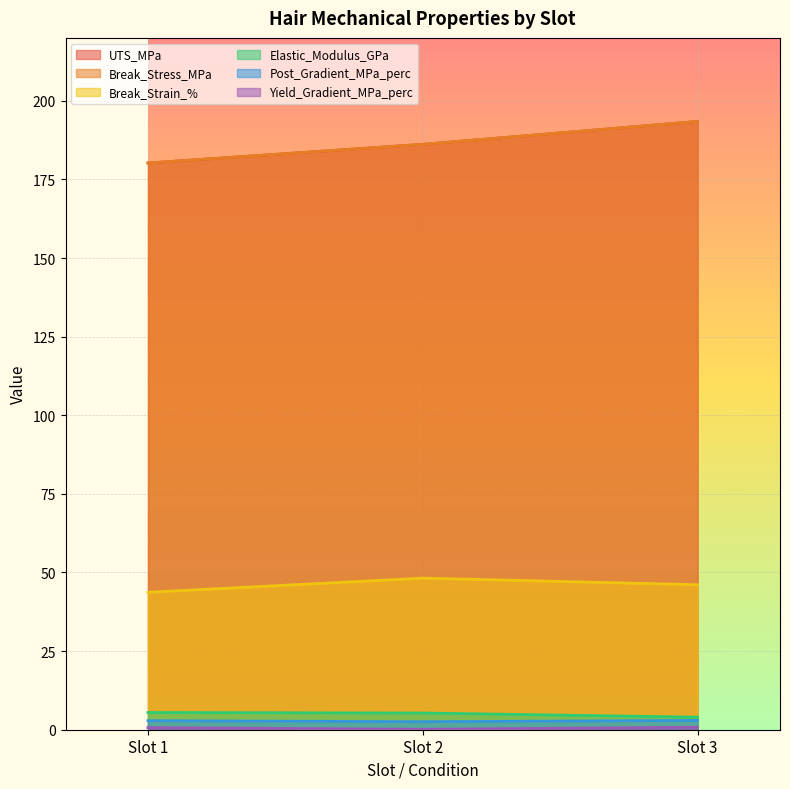

At which label does UTS_MPa first exceed 186?

Slot 2